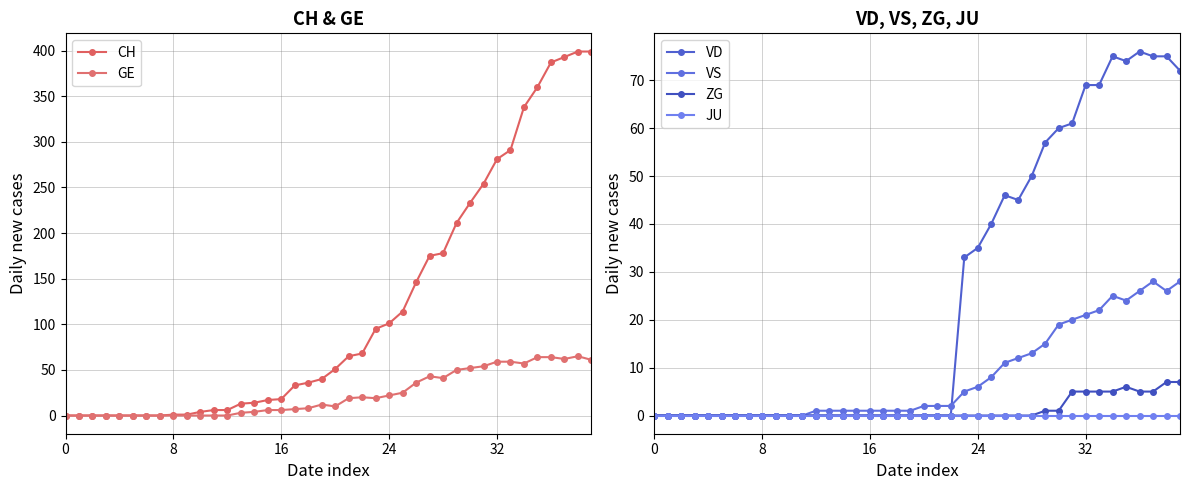

True or false: VS has a value of 1 at 18.

False